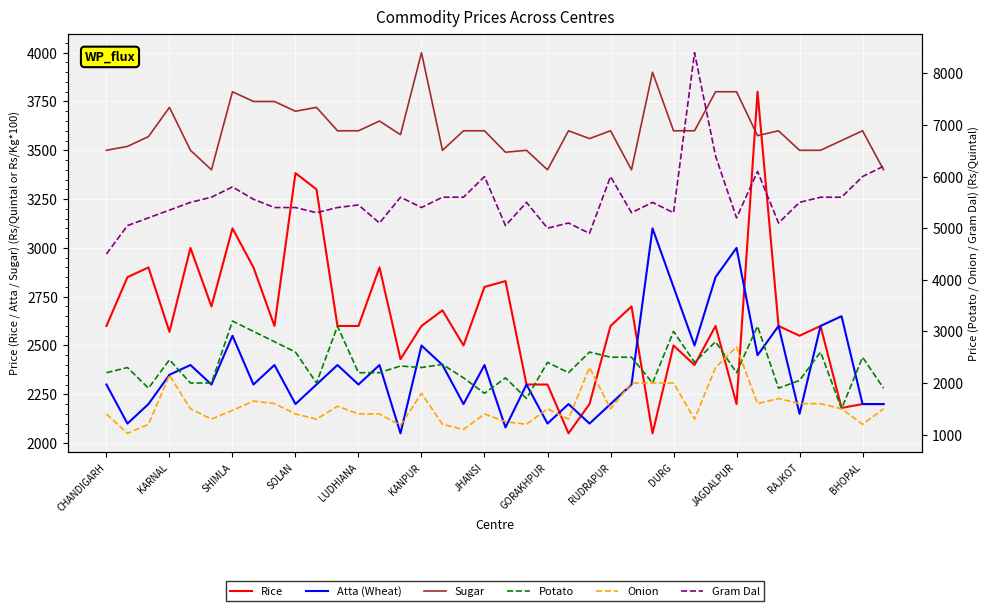

What position from the left is 25?

26